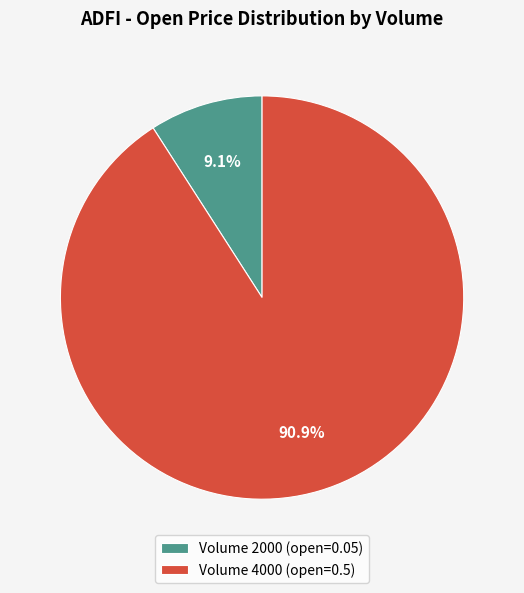

Combined, do Volume 4000 (open=0.5) and Volume 2000 (open=0.05) account for over 50%?

Yes